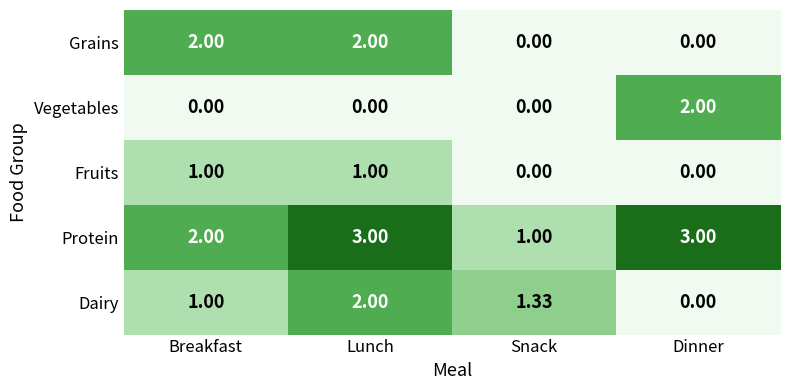

What is the total value across all series at Breakfast?

6.0